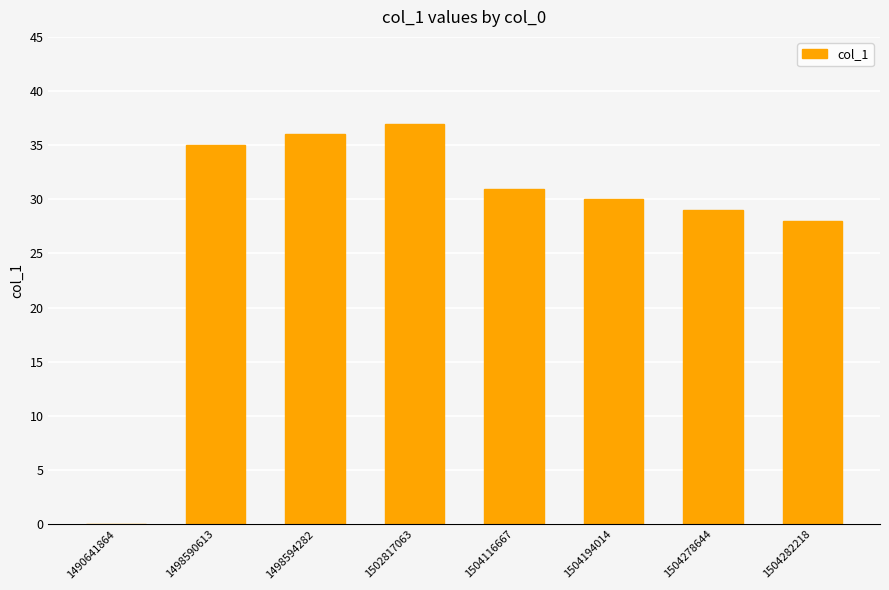

What is the change in value from 1498594282 to 1504194014?

-6